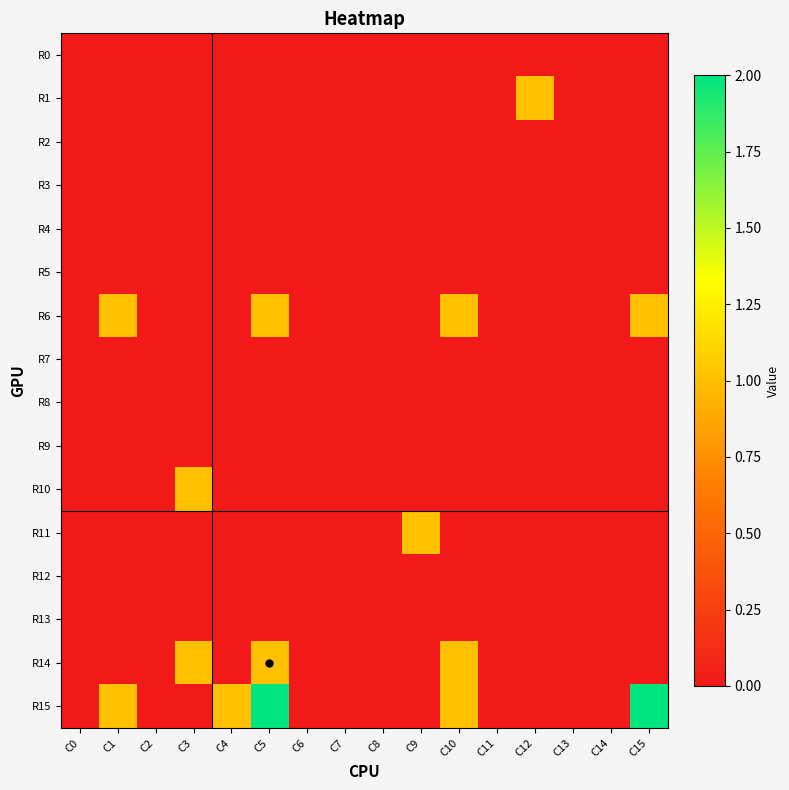

Which series changed the most between C3 and C13?

R10